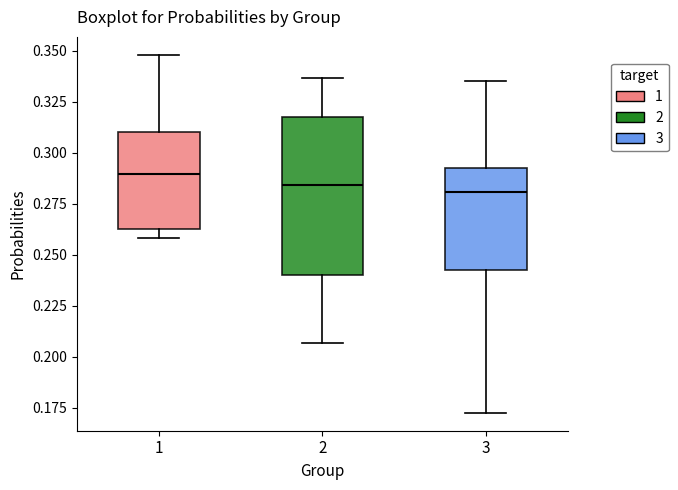

Where does the median line of the box at x = 3 sit on the y-axis? The values are not printed on the chart, so give them approximately, as read against the axis.

0.280